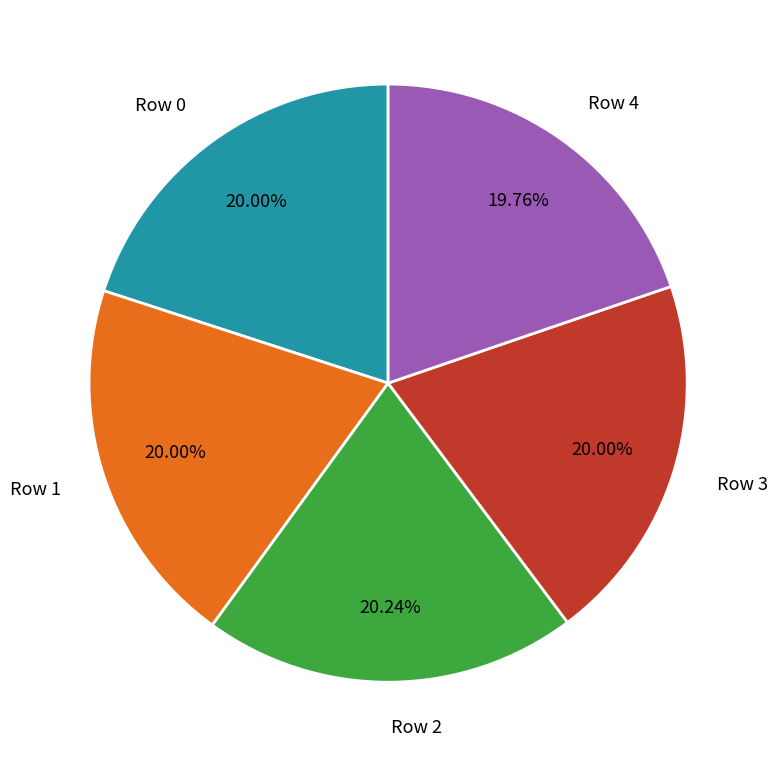

What is the ratio of the value at Row 0 to the value at Row 1?

1.0